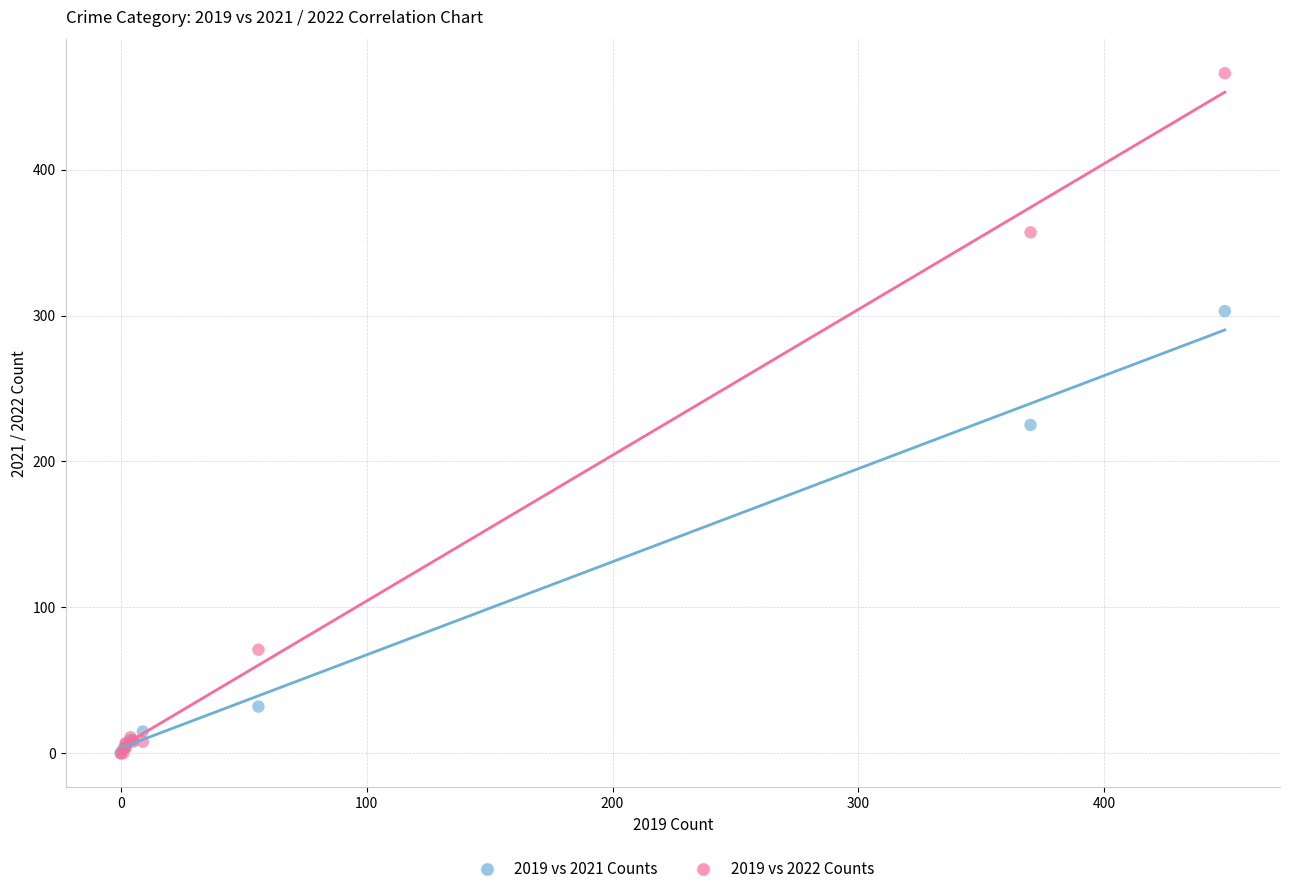

Across all series, what Y value is closest to 233?

225